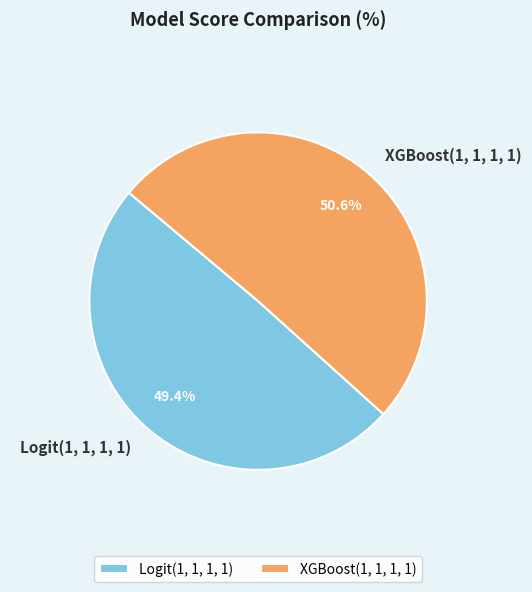

How many slices are in this pie chart?

2